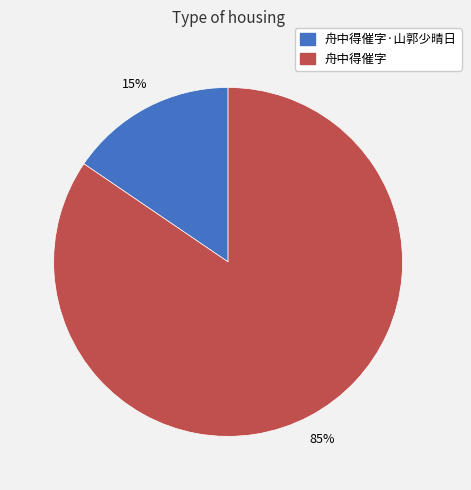

Is there a majority slice in this chart?

Yes